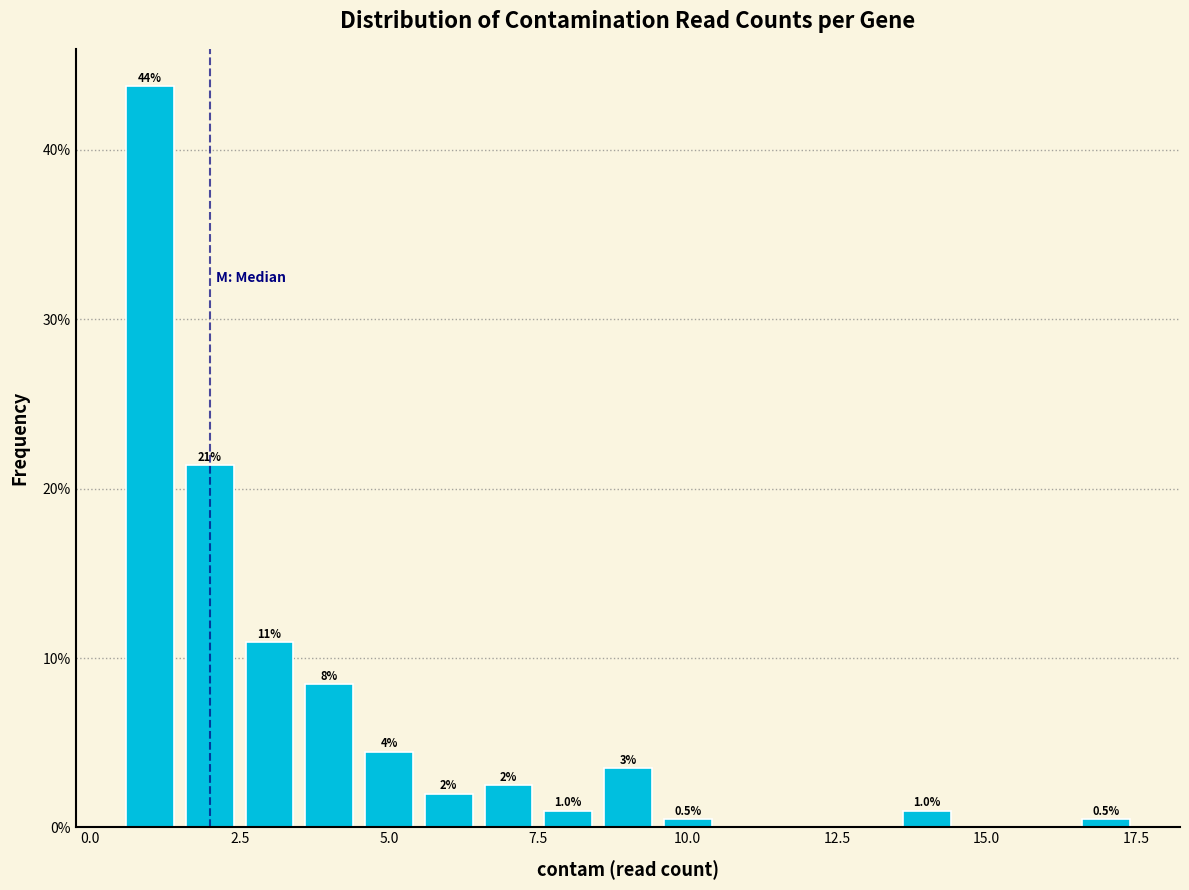

Read against the x-axis, roughly where is the centre of the tallest bar?

1.0